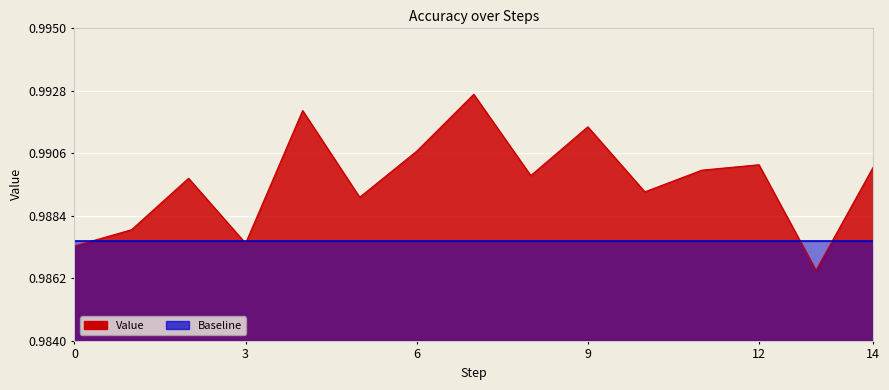

What is the sum of all values?

14.8